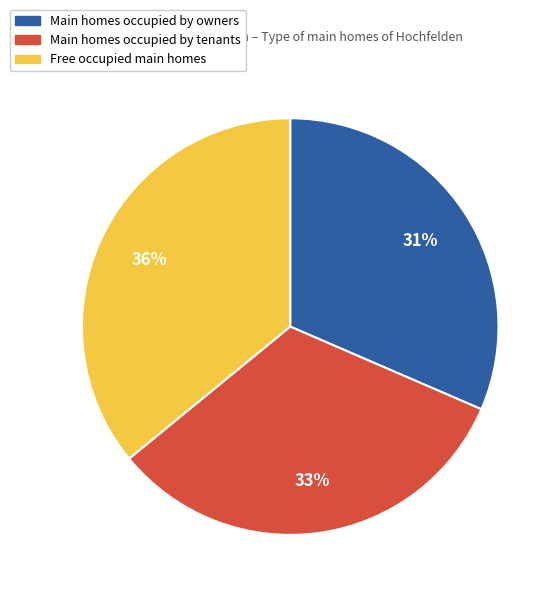

Is there a majority slice in this chart?

No